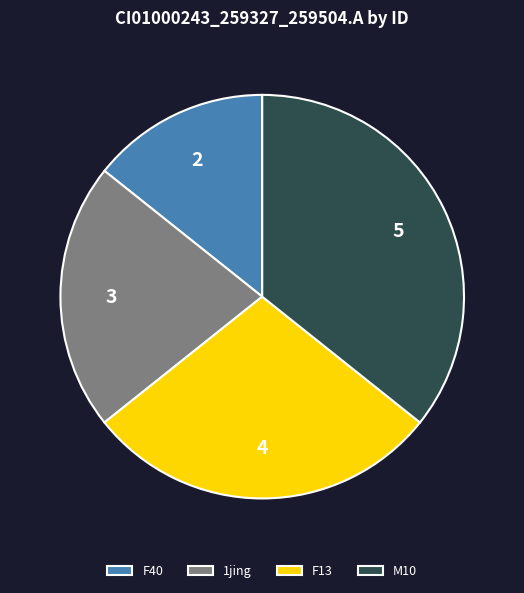

Is M10 the majority of the pie?

No